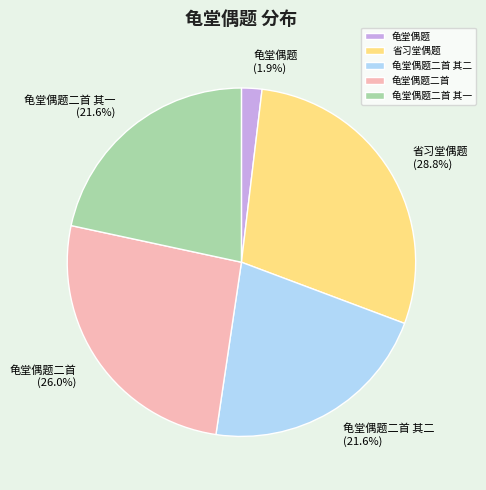

What is the smallest slice in the pie chart?

龟堂偶题